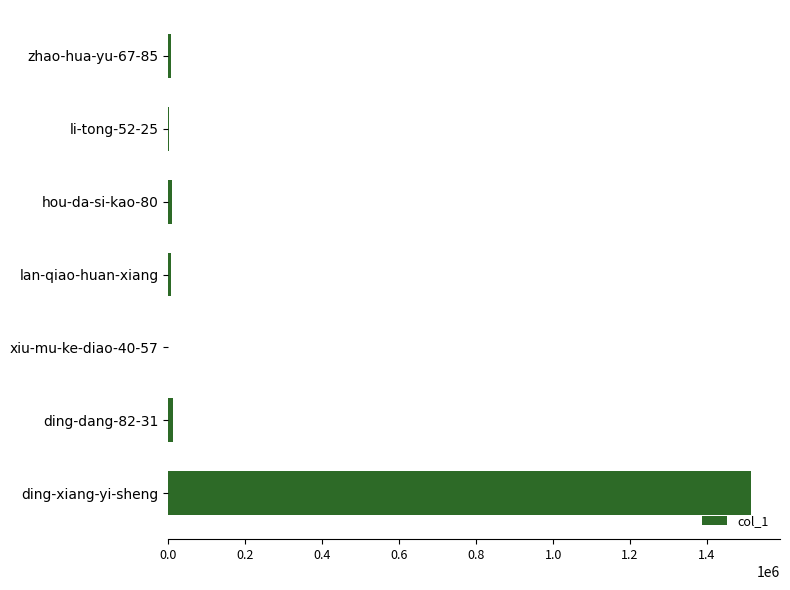

How many series are shown in this chart?

1